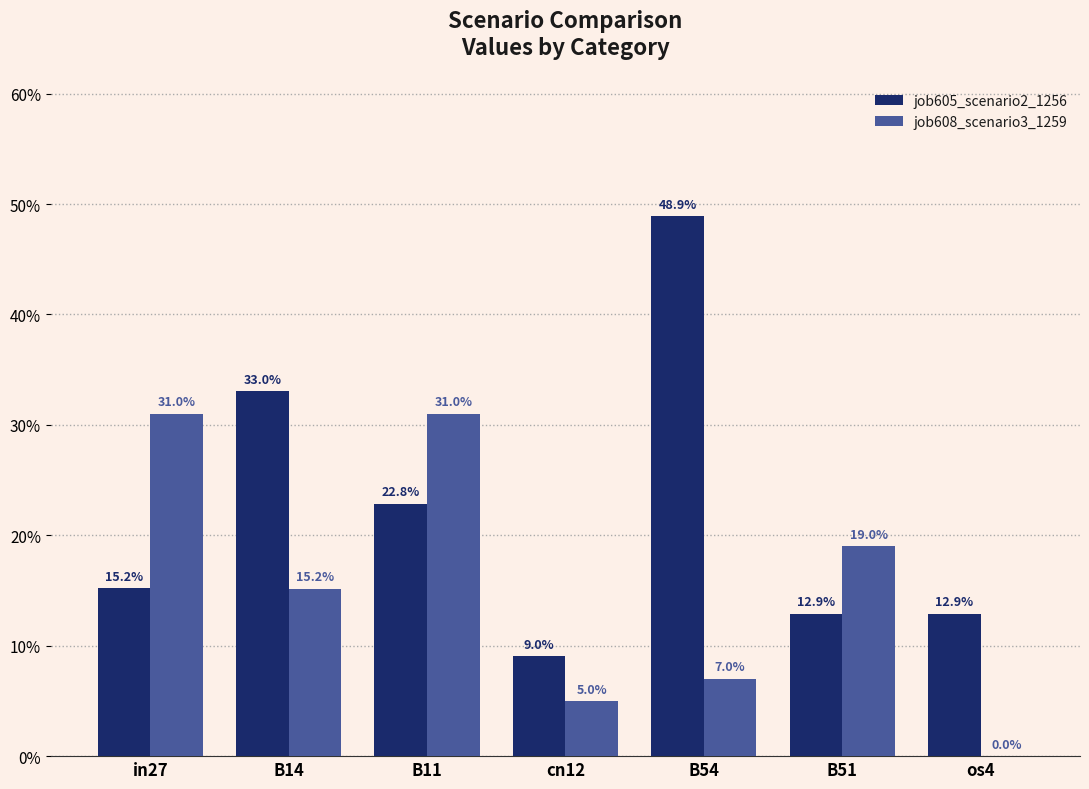

What are all the series names shown in the legend?

job605_scenario2_1256, job608_scenario3_1259